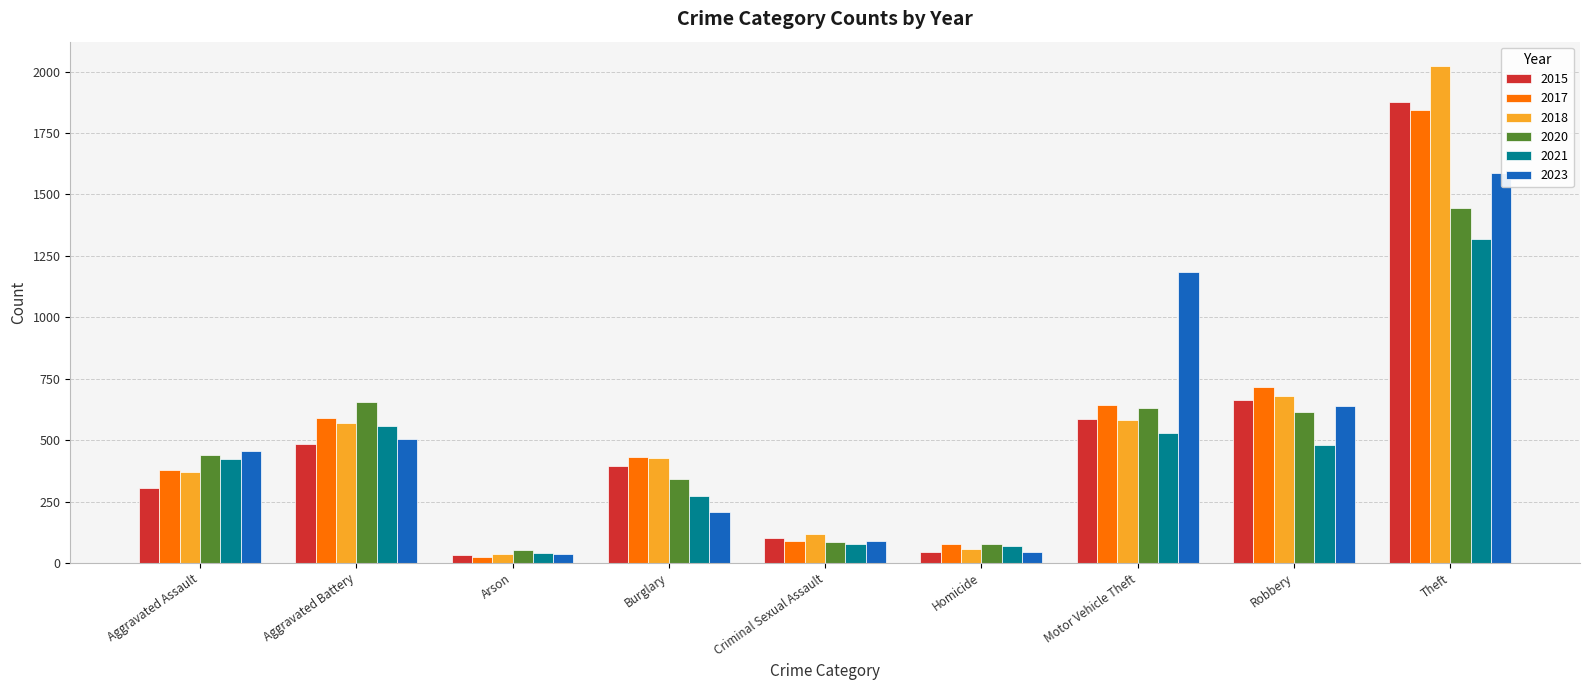

What is the difference between the maximum and minimum values in the 2023 series?

1554